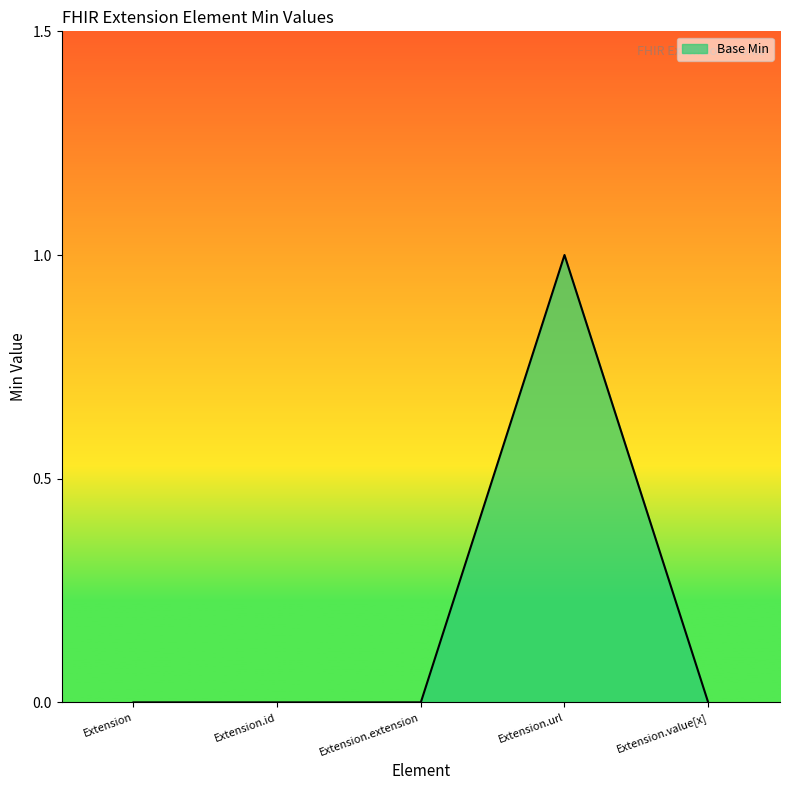

What position from the left is Extension?

1